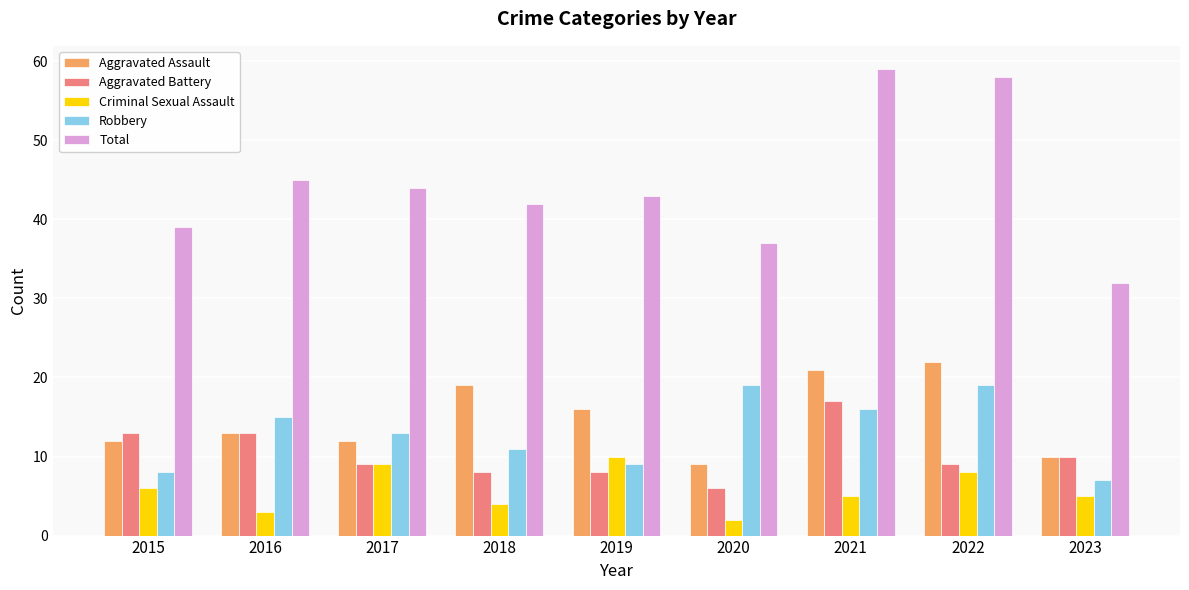

Between 2021 and 2023, which series saw the biggest shift?

Total